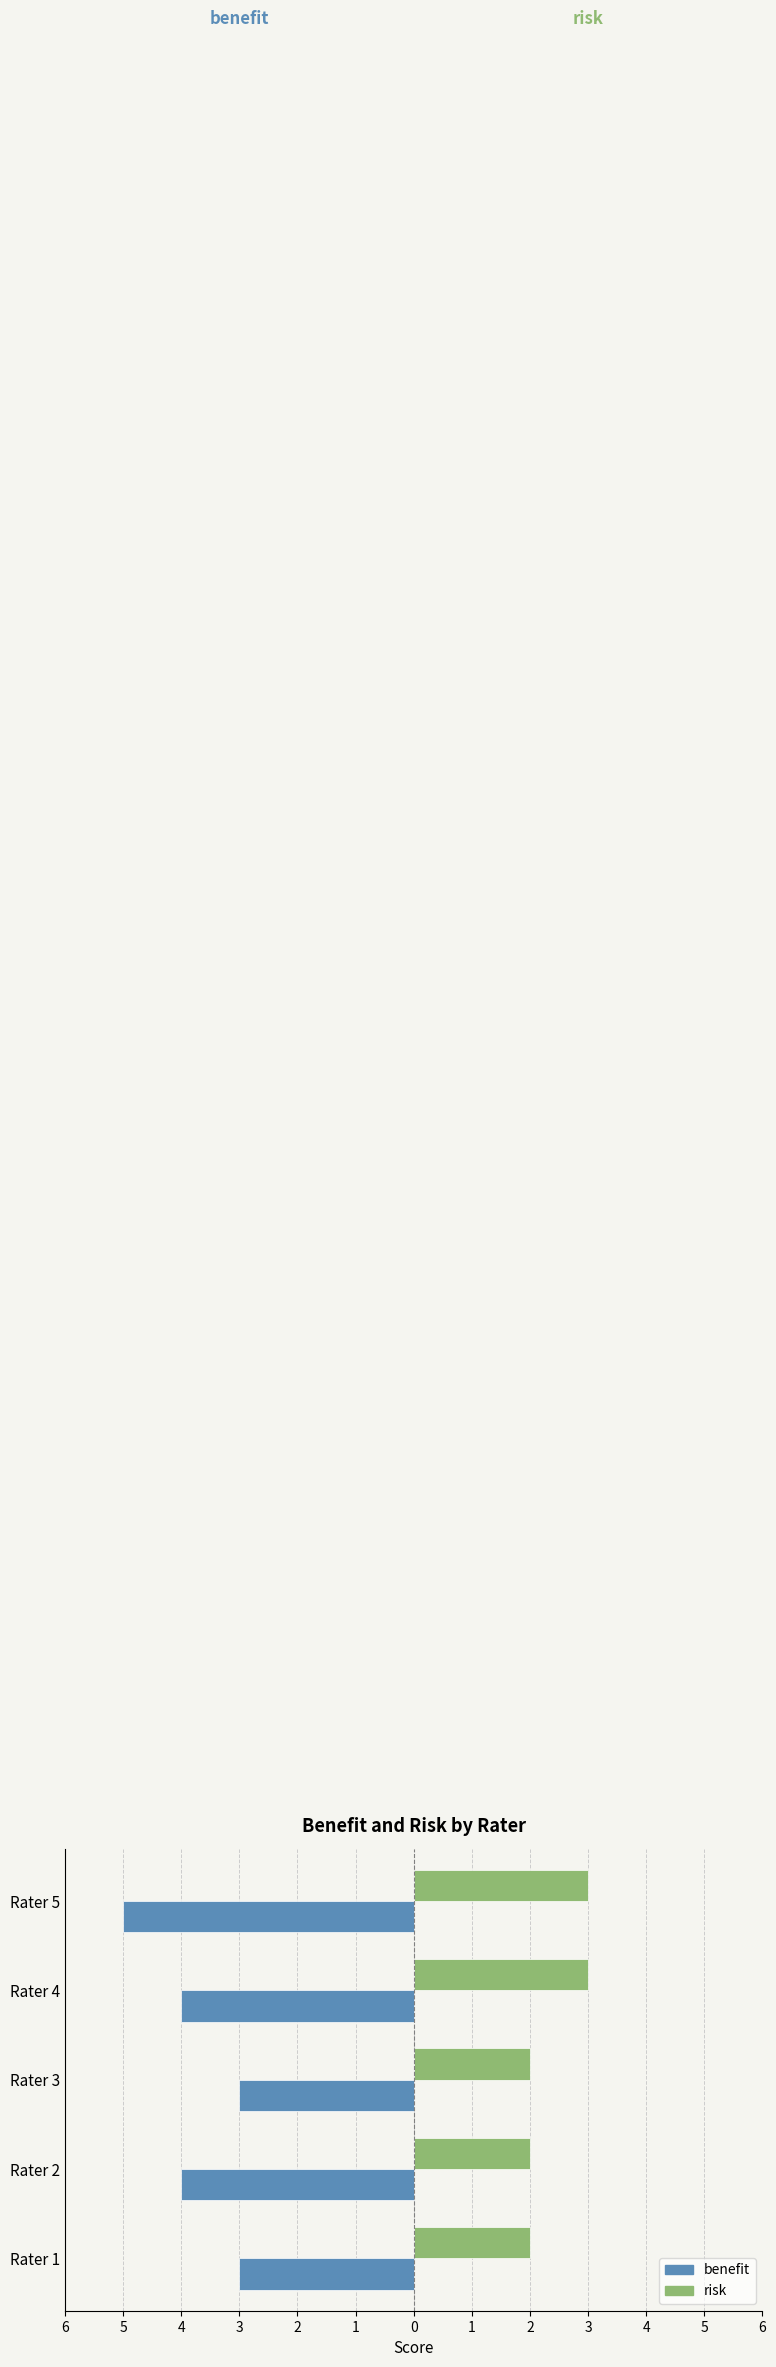

What are all the series names shown in the legend?

benefit, risk